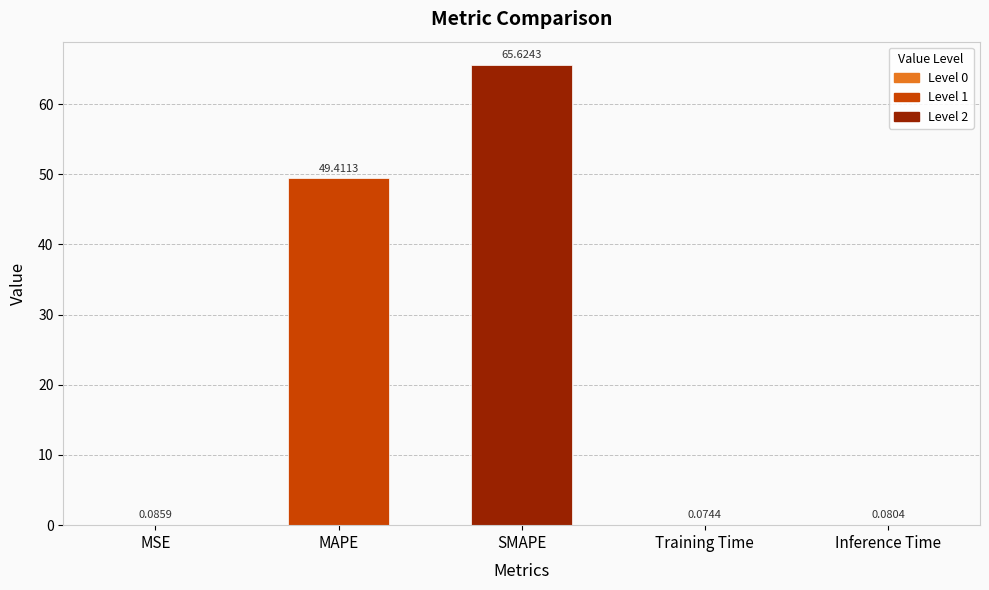

At which label is the value closest to 32?

MAPE